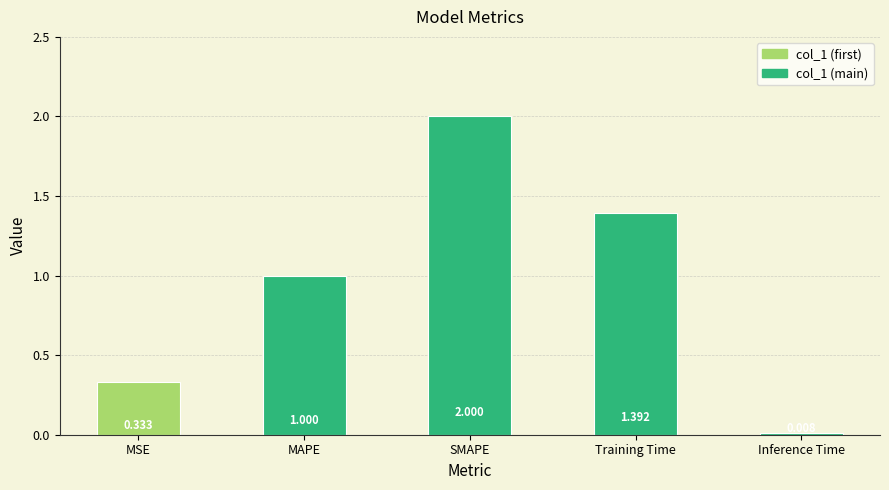

List the labels in order of value, largest first.

SMAPE, Training Time, MAPE, MSE, Inference Time